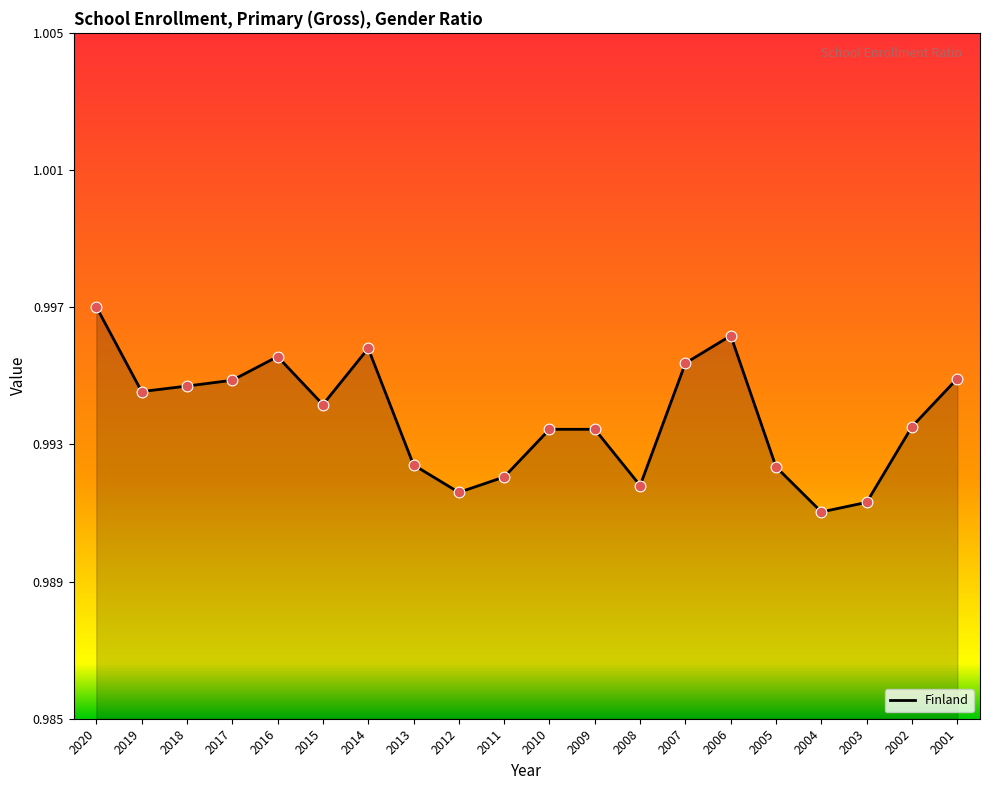

Between 2020 and 2002, which is larger?

2020